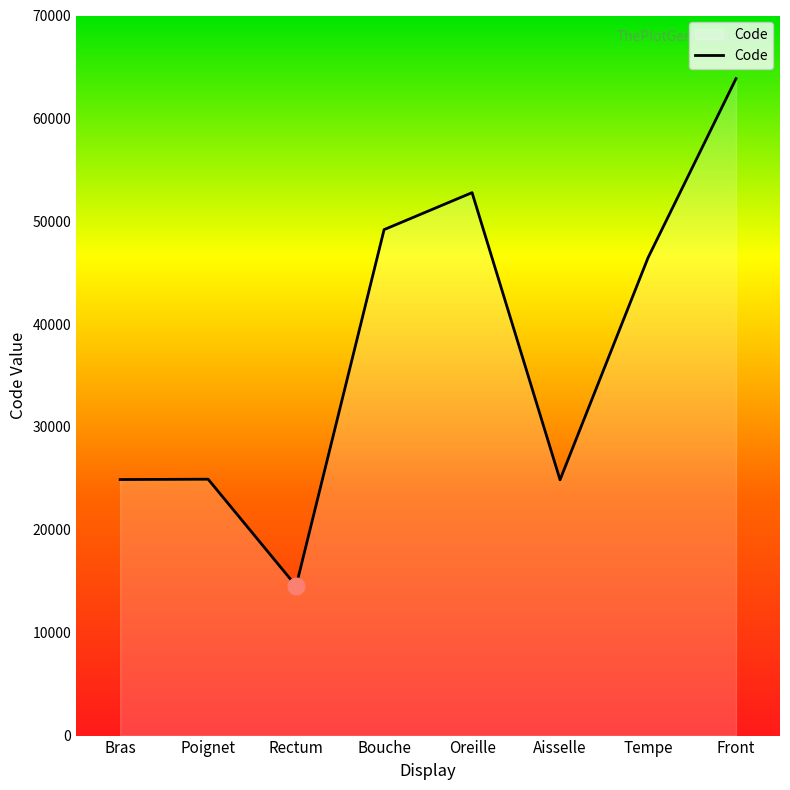

What is the ratio of the value at Front to the value at Rectum?

4.4